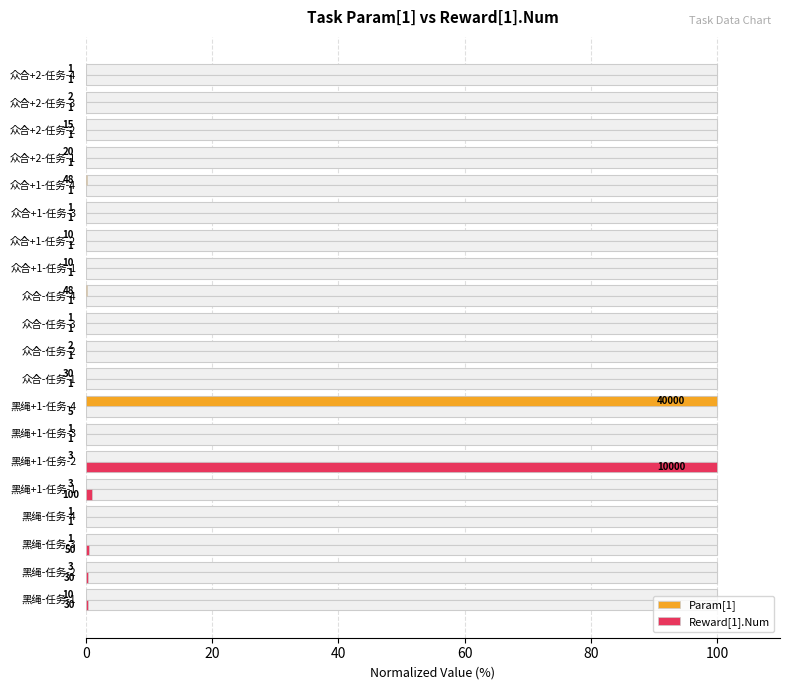

Reading left to right, extract all data points from this chart.

Param[1]: 0.0	0.0	0.0	0.0	0.0	0.0	0.0	100.0	0.1	0.0	0.0	0.1	0.0	0.0	0.0	0.1	0.1	0.0	0.0	0.0
Reward[1].Num: 0.3	0.3	0.5	0.0	1.0	100.0	0.0	0.1	0.0	0.0	0.0	0.0	0.0	0.0	0.0	0.0	0.0	0.0	0.0	0.0